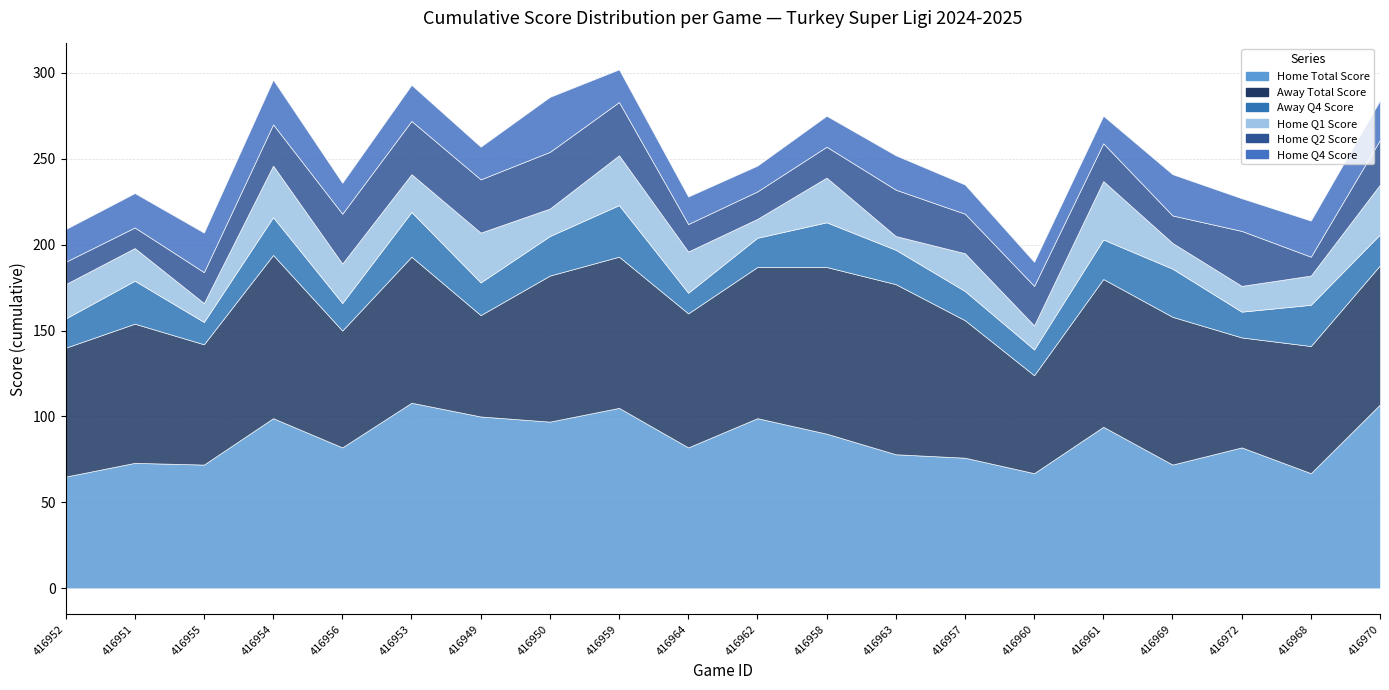

Reading left to right, what are all the values shown in this chart?

Home Total Score: 65	73	72	99	82	108	100	97	105	82	99	90	78	76	67	94	72	82	67	107
Away Total Score: 75	81	70	95	68	85	59	85	88	78	88	97	99	80	57	86	86	64	74	81
Away Q4 Score: 17	25	13	22	16	26	19	23	30	12	17	26	20	17	15	23	28	15	24	18
Home Q1 Score: 20	19	11	30	23	22	29	16	29	24	11	26	8	22	14	34	15	15	17	29
Home Q2 Score: 13	12	18	24	29	31	31	33	31	16	16	18	27	23	23	22	16	32	11	26
Home Q4 Score: 19	20	23	26	18	21	19	32	19	16	15	18	20	17	14	16	24	19	21	23